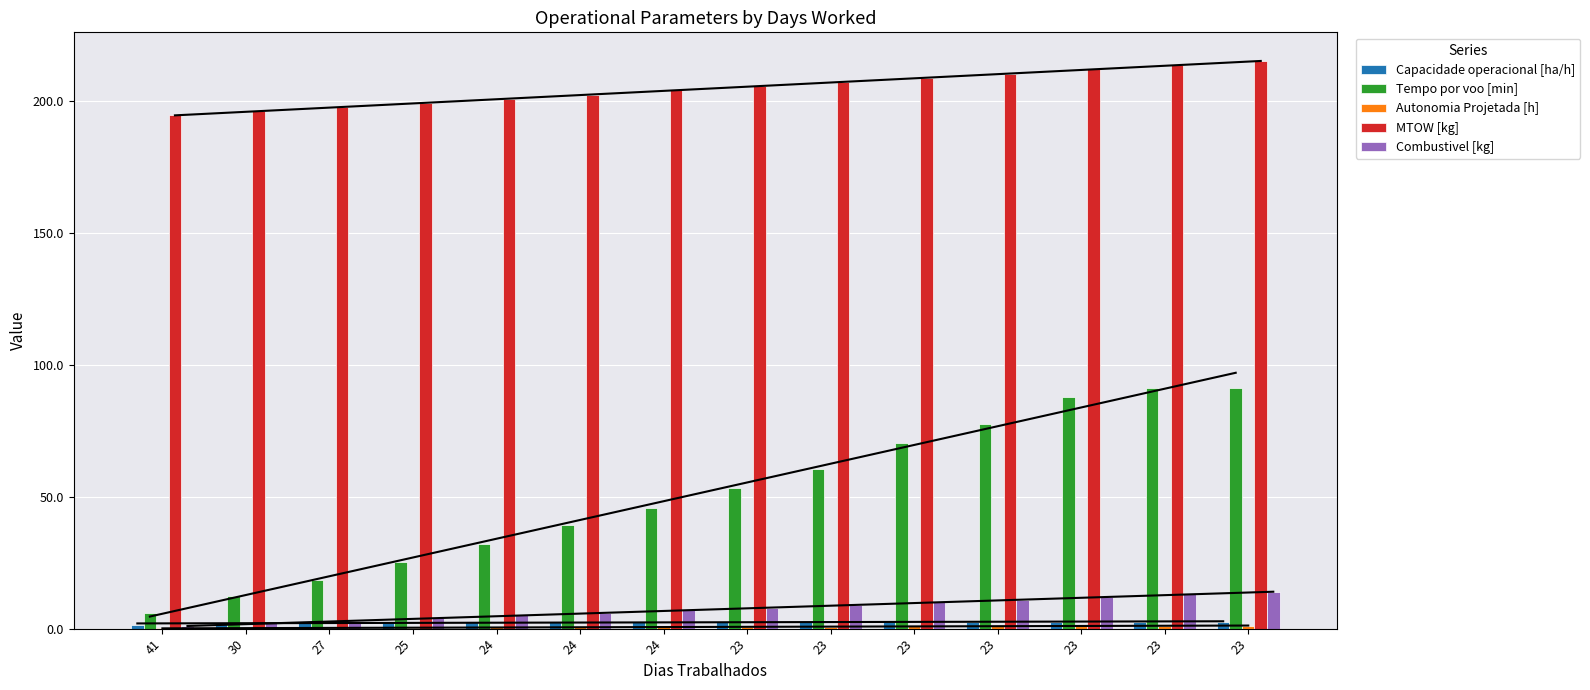

What is the sum of the Capacidade operacional [ha/h] values at 23 and 24?

5.0